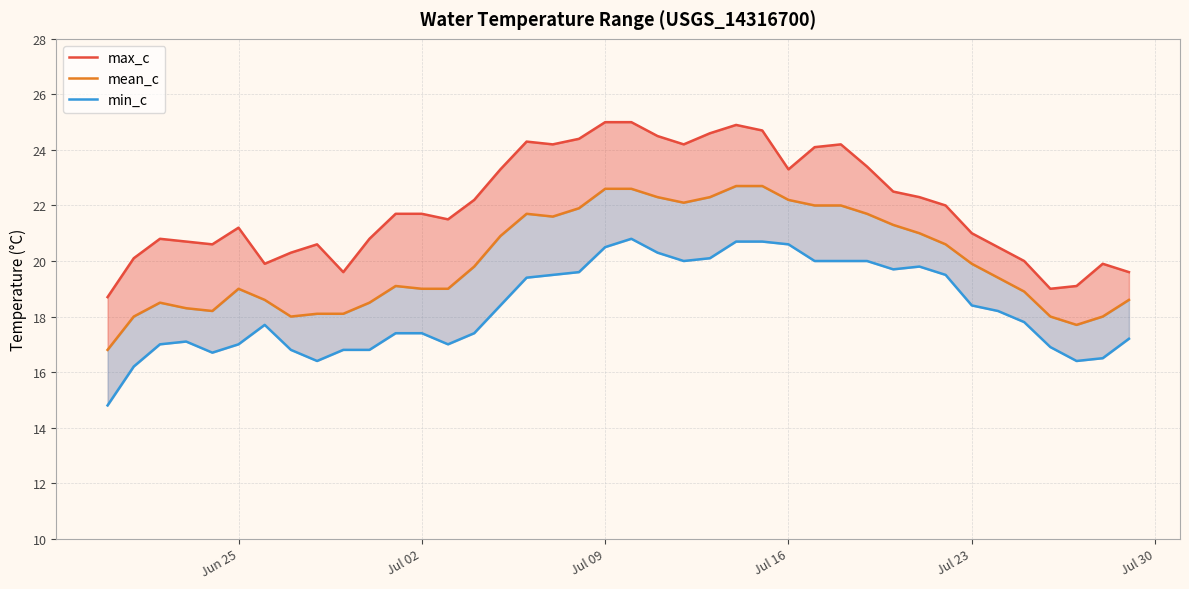

How many lines are shown in the chart?

3